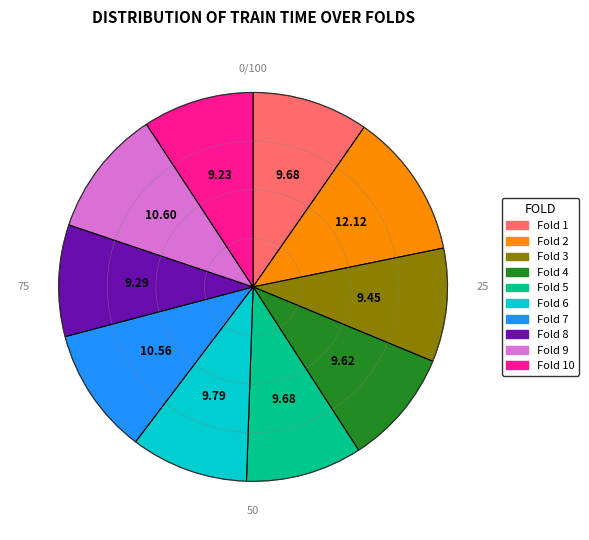

Is there a majority slice in this chart?

No